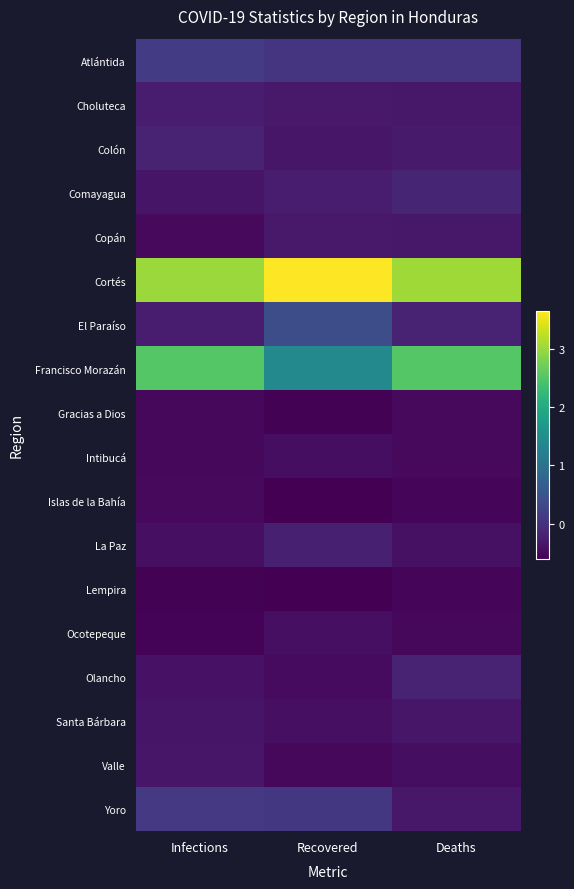

At which category is the sum across all series the highest?

Recovered